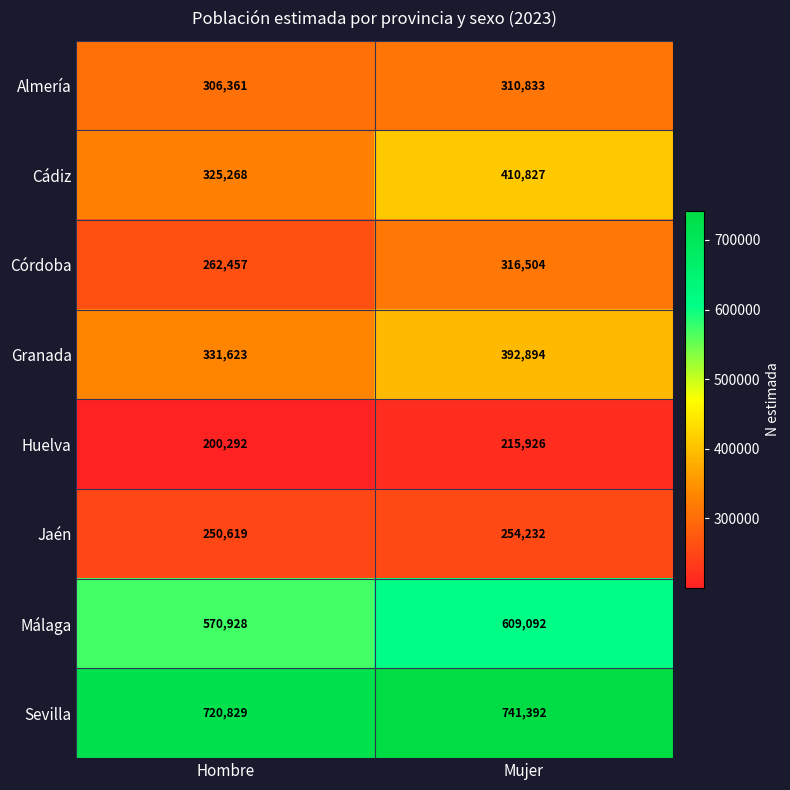

At which label is Cádiz closest to 368047?

Hombre